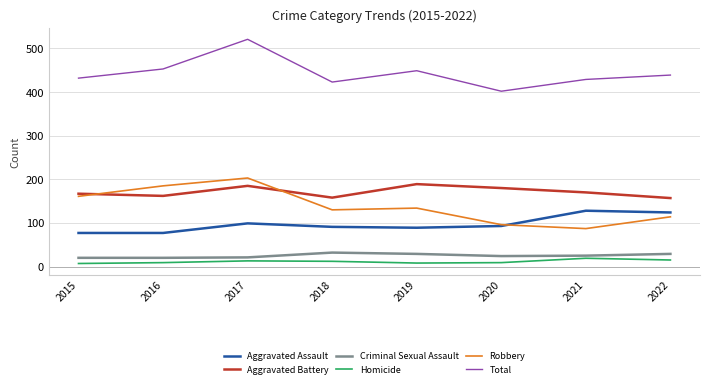

Which series has the largest total across all categories?

Total